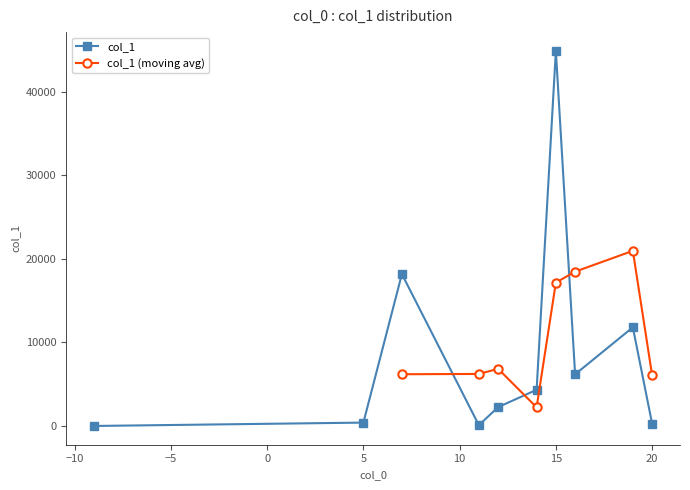

True or false: col_1 has more than 2 points higher than both neighbors.

True